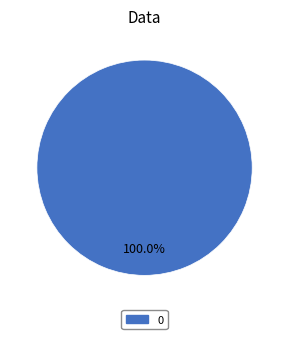

Does any single category account for the majority?

Yes